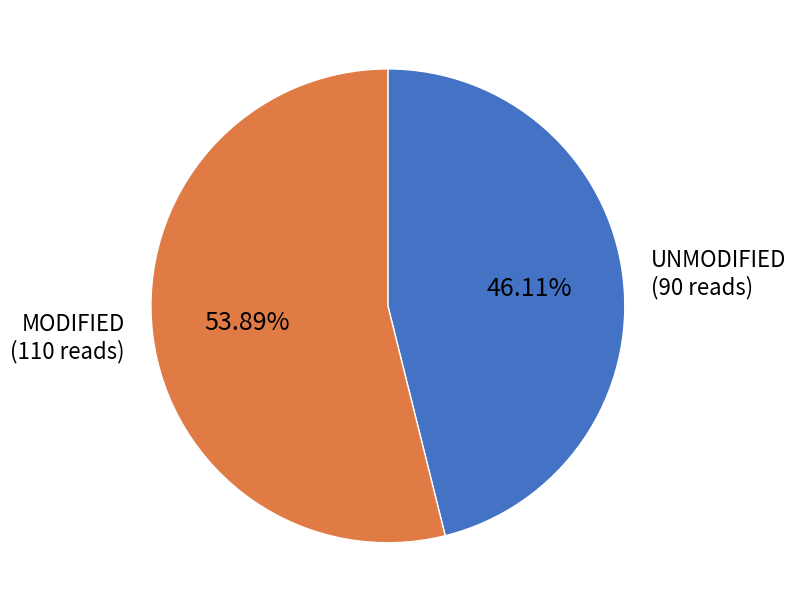

Approximately how many times larger is the value at UNMODIFIED (90 reads) compared to MODIFIED (110 reads)?

0.9